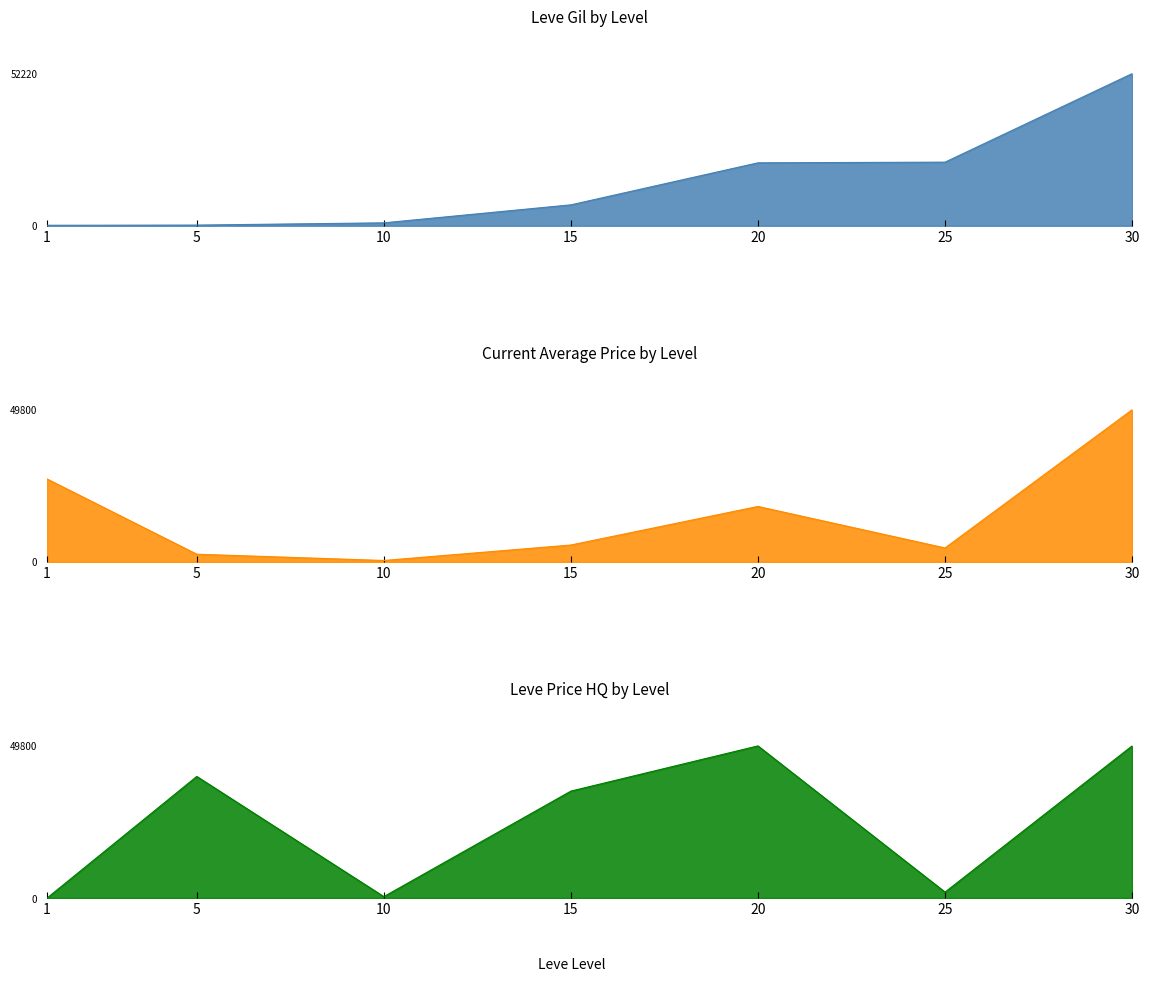

In currentAveragePrice, how many points are lower than both neighbors (excluding endpoints)?

2